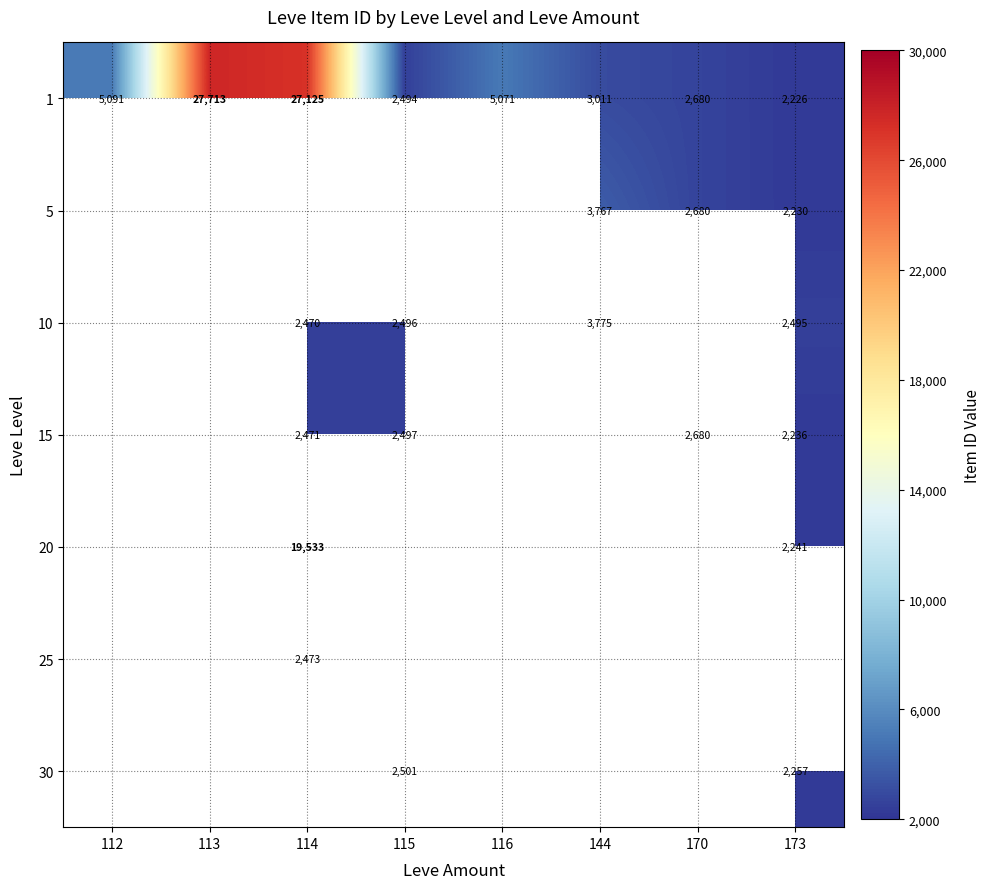

The value of 15 at 114 is 2471. True or false?

True